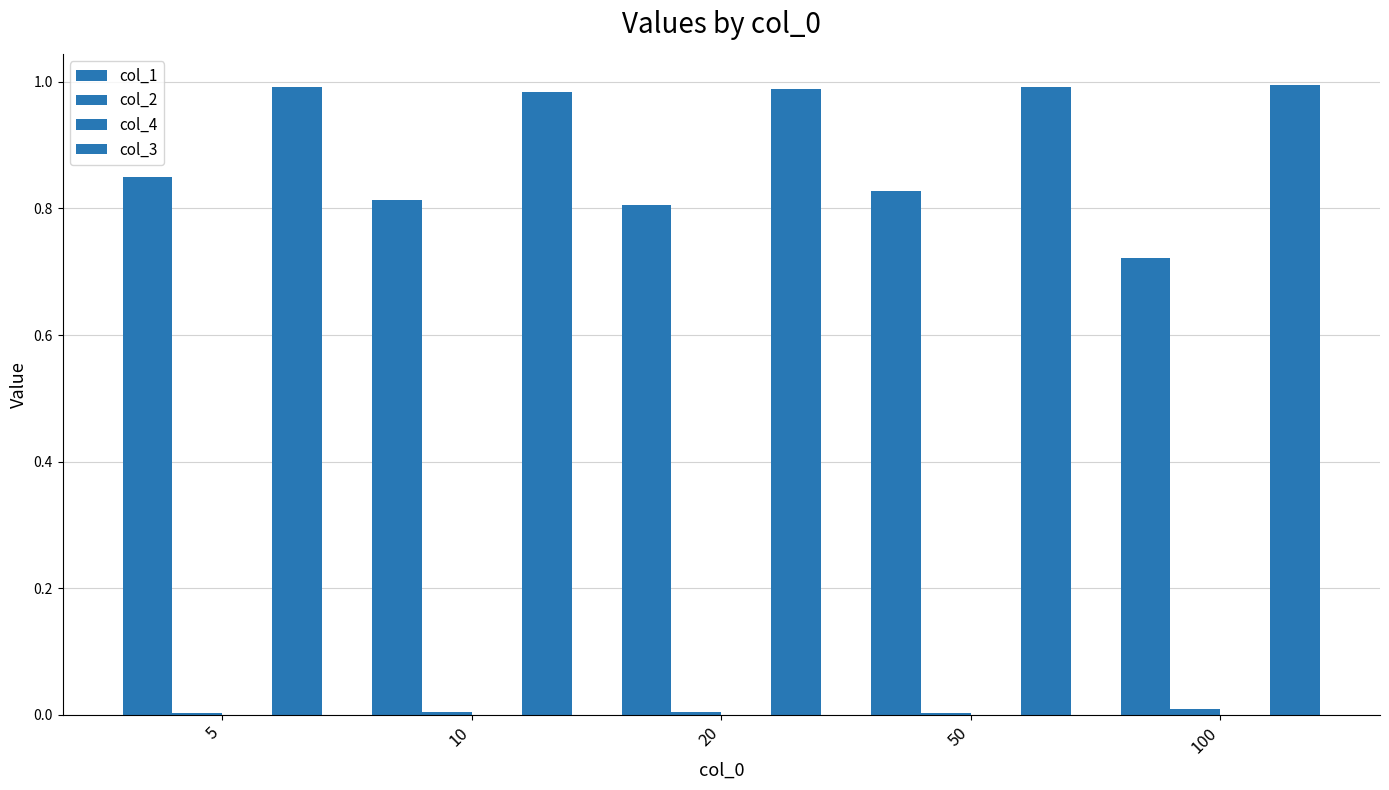

What is the value of the col_1 bar at the 3rd from the left?

0.8